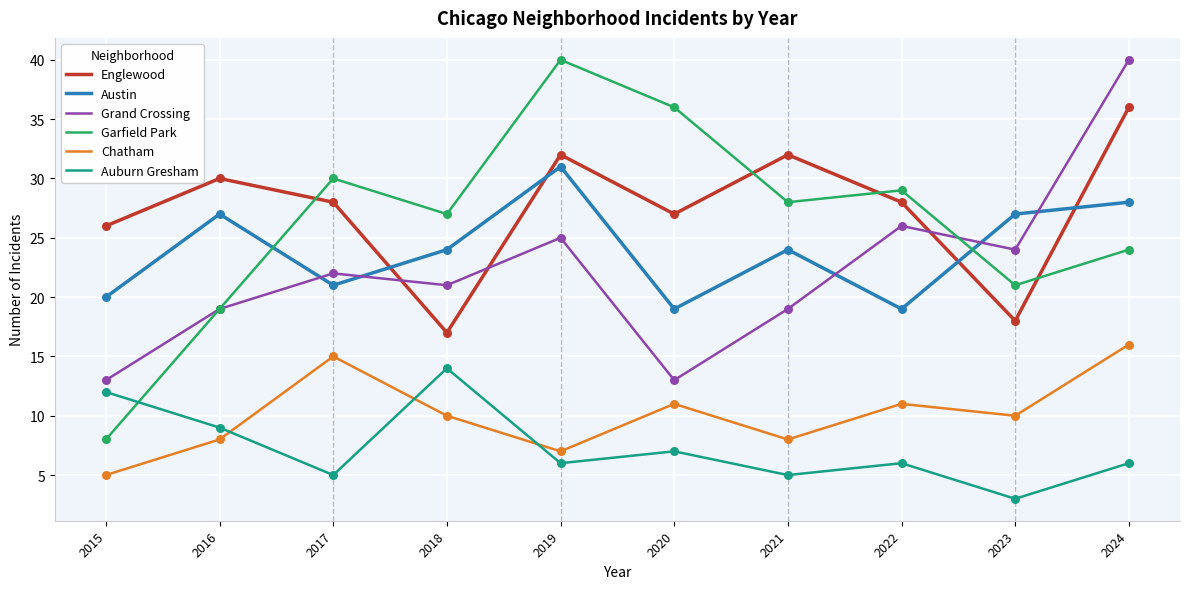

Is the value of Grand Crossing at 2017 greater than the value of Garfield Park at 2020?

No